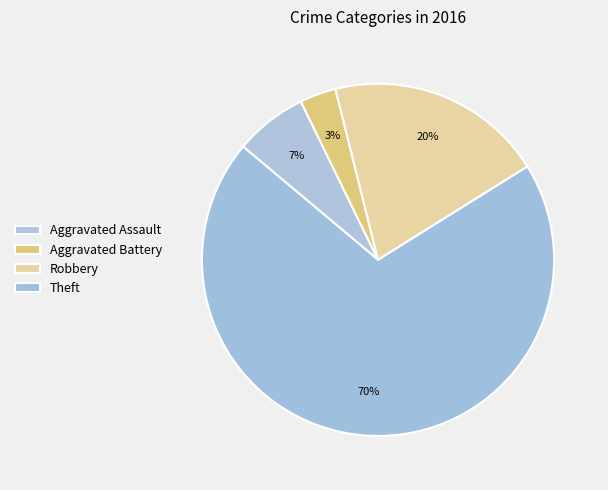

To the nearest percent, what portion does Robbery represent?

20%